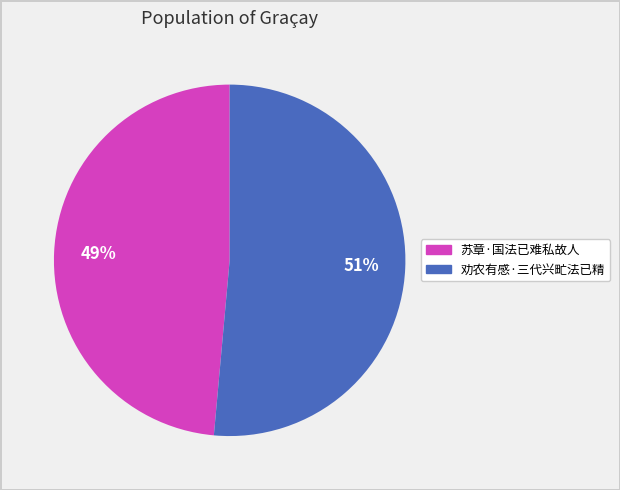

Combined, do 苏章·国法已难私故人 and 劝农有感·三代兴甿法已精 account for over 50%?

Yes